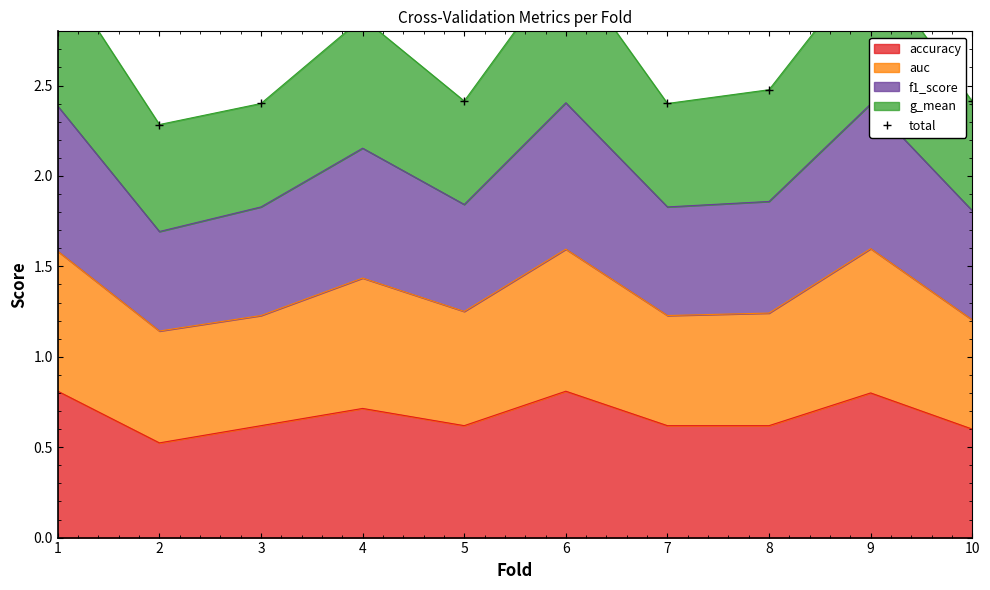

Count the values in the range 2 to 3.

7